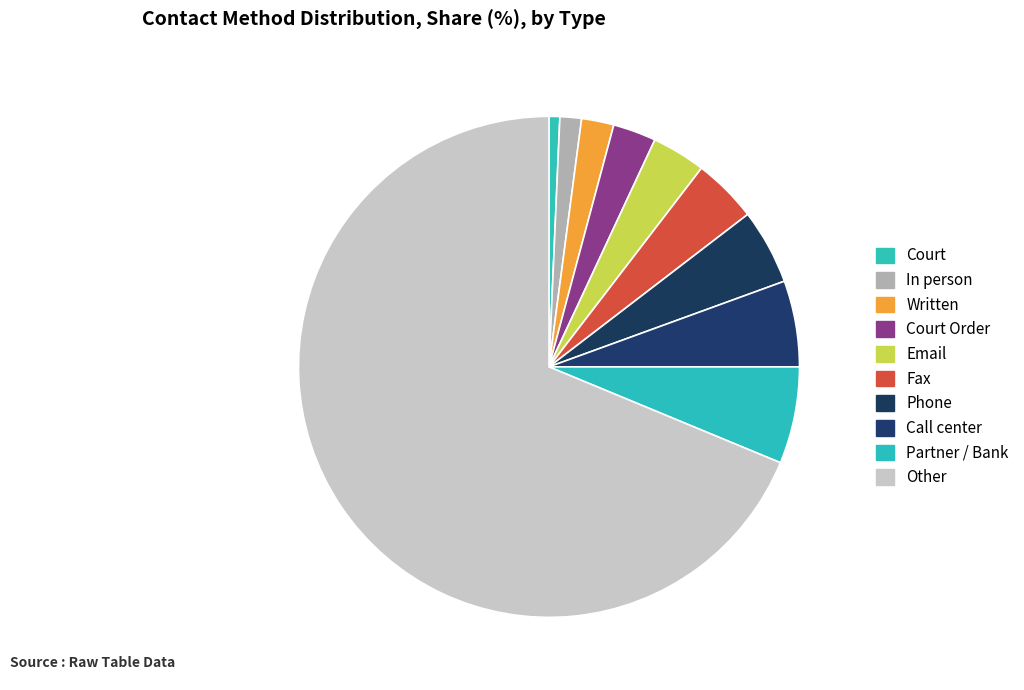

Which slice represents more than half of the pie?

Other